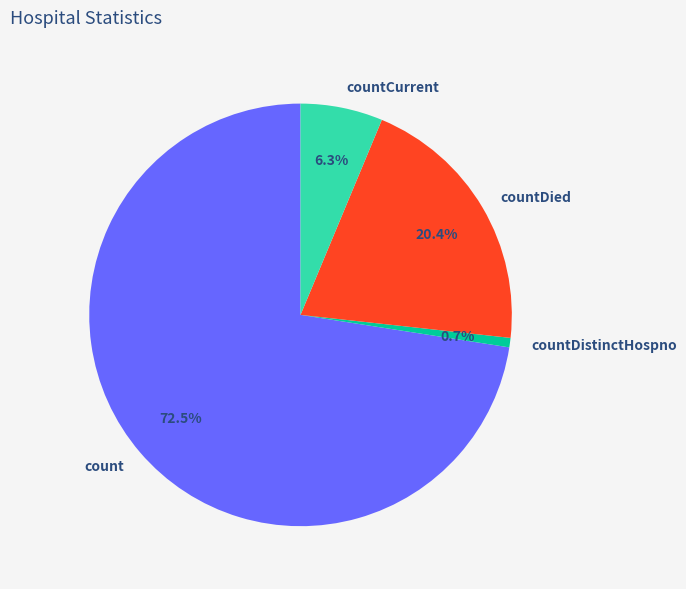

Approximately how many times larger is the value at count compared to countCurrent?

11.5